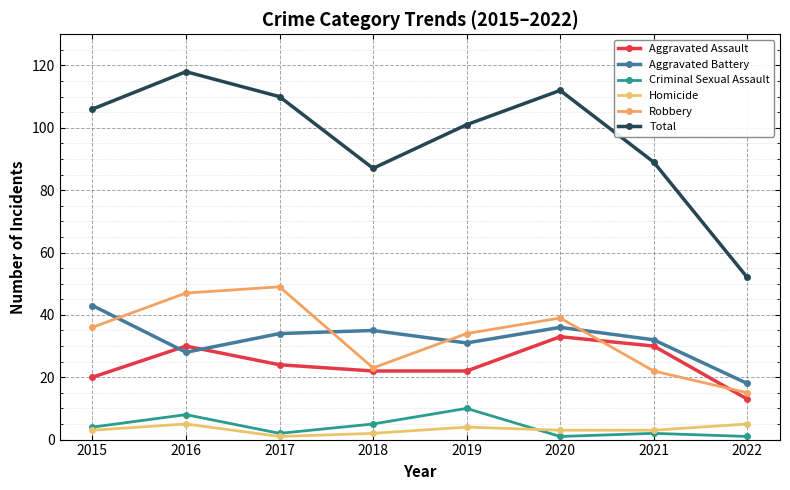

What is the difference between the second highest and second lowest values in the Aggravated Battery series?

8